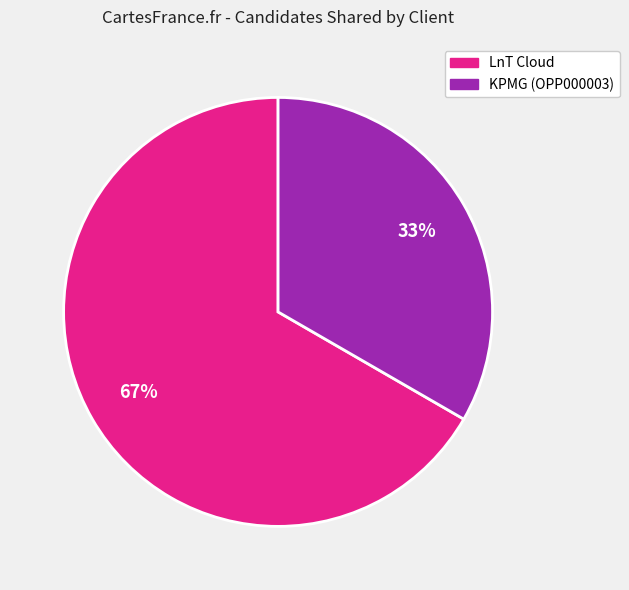

Is there a majority slice in this chart?

Yes